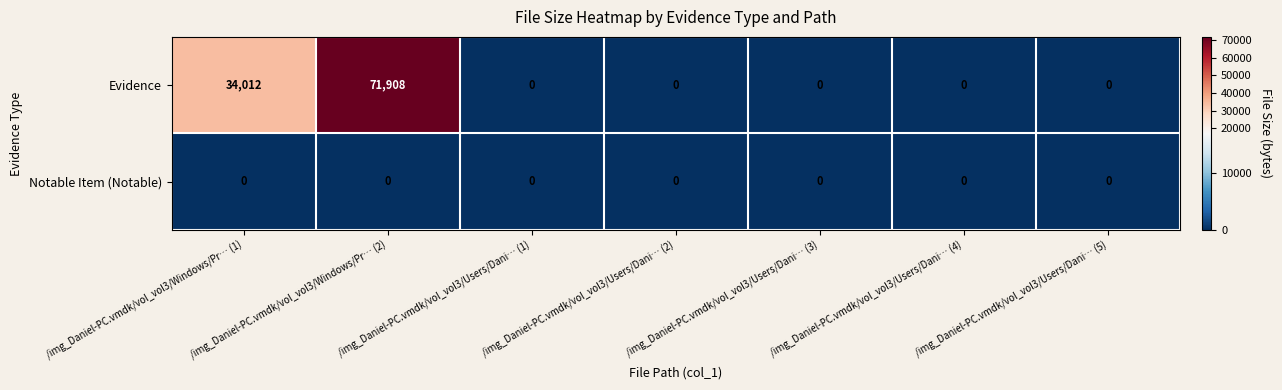

What is the average value of the Evidence series?

15131